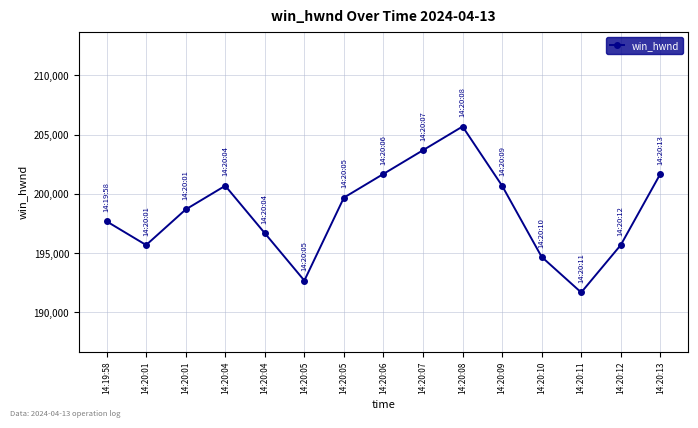

How many data points does each series have?

15